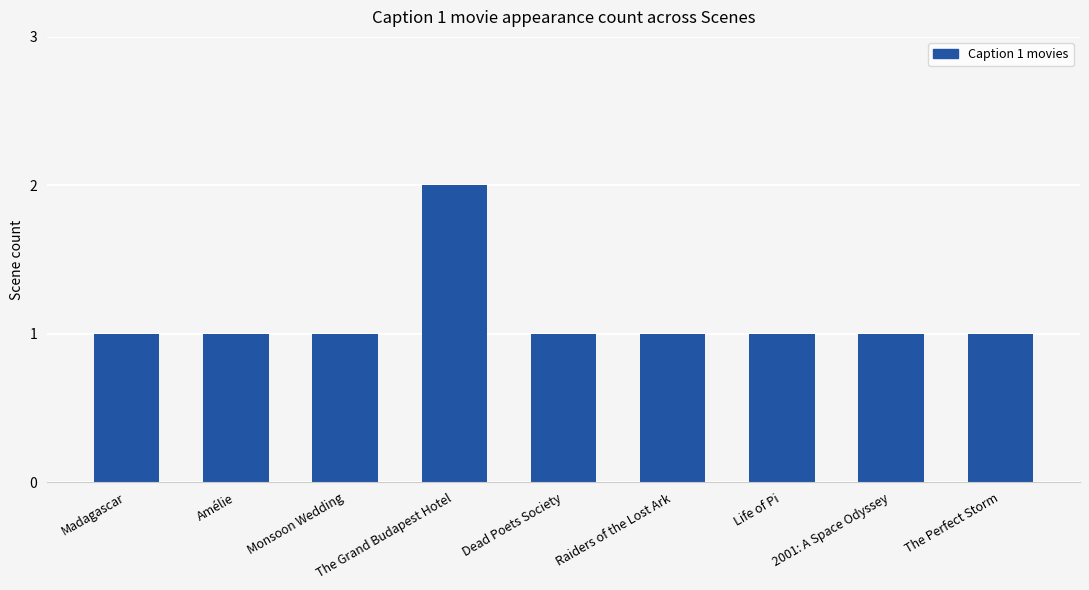

What is the ratio of the value at Monsoon Wedding to the value at 2001: A Space Odyssey?

1.0